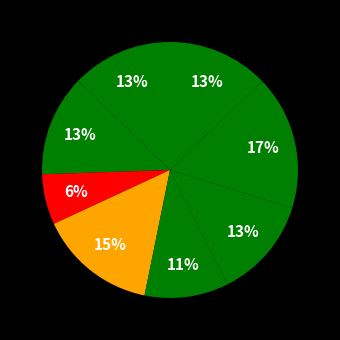

Count the number of slices in the pie.

8